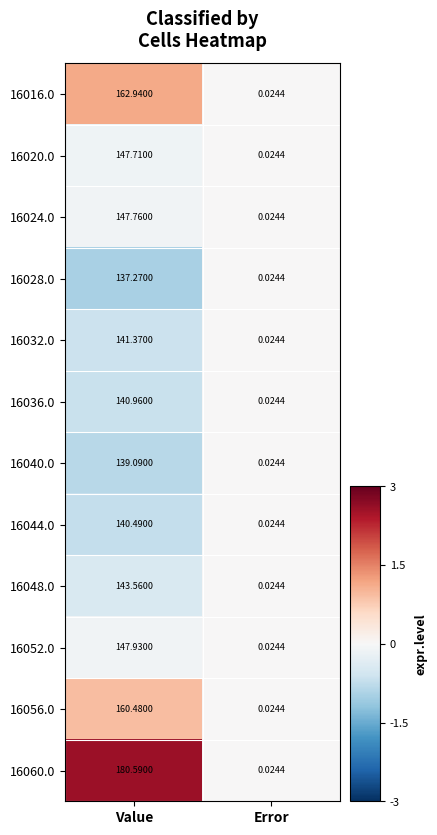

Which label corresponds to the largest value in the chart?

Value